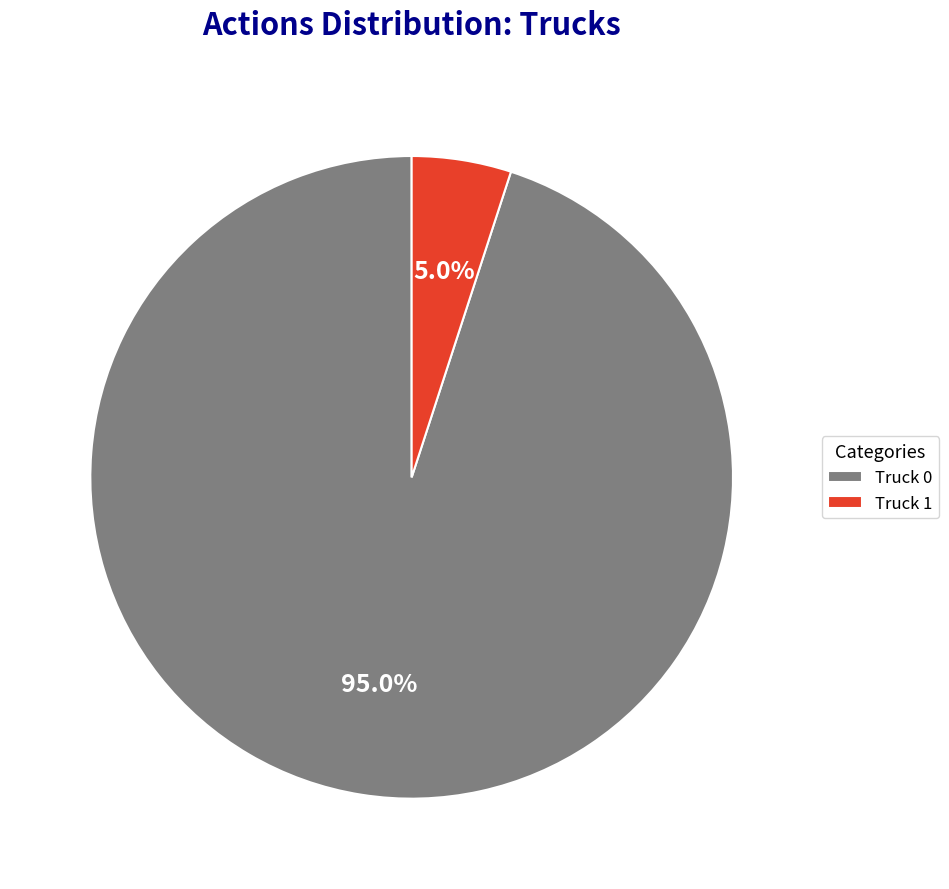

Which category has the smallest portion of the pie?

Truck 1